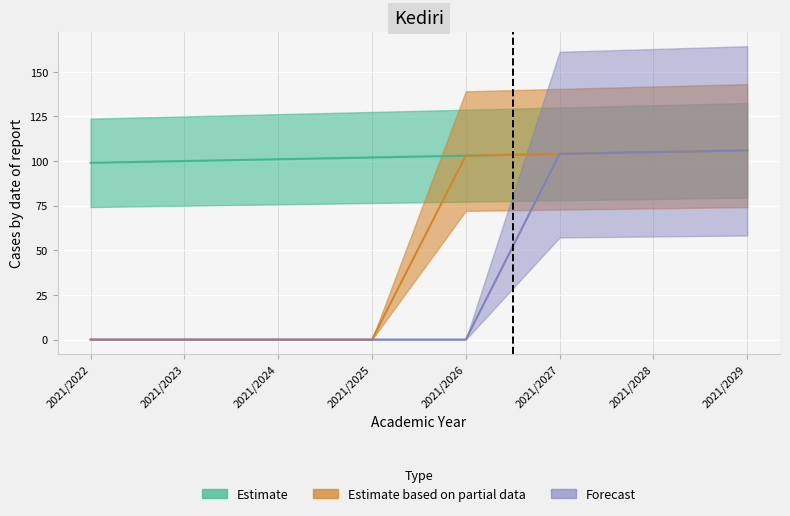

At which category does the chart reach its minimum across all series?

2021/2022